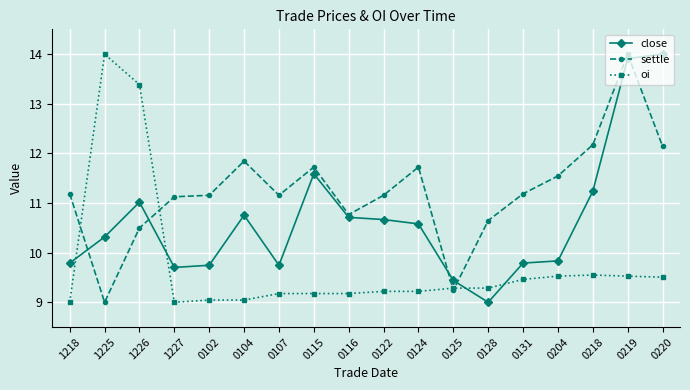

At which label does settle reach its minimum?

1225